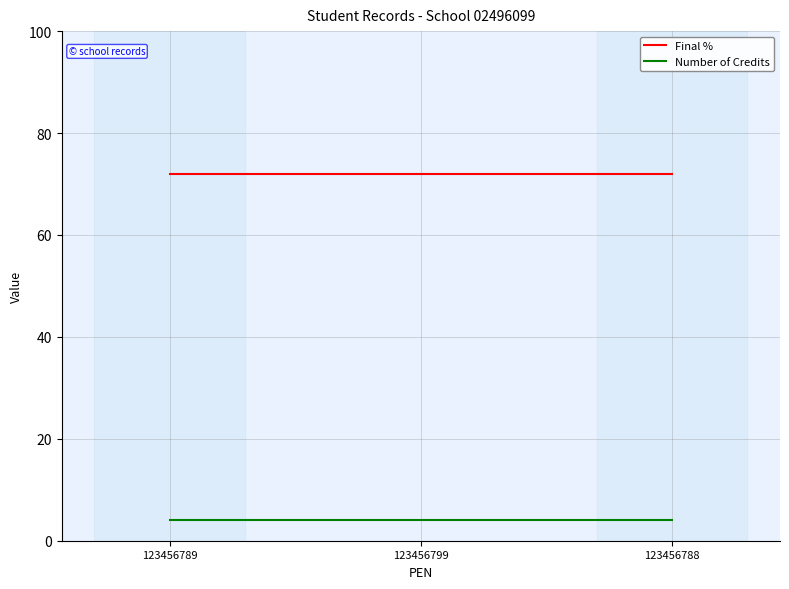

What is the sum of all Final % values?

216